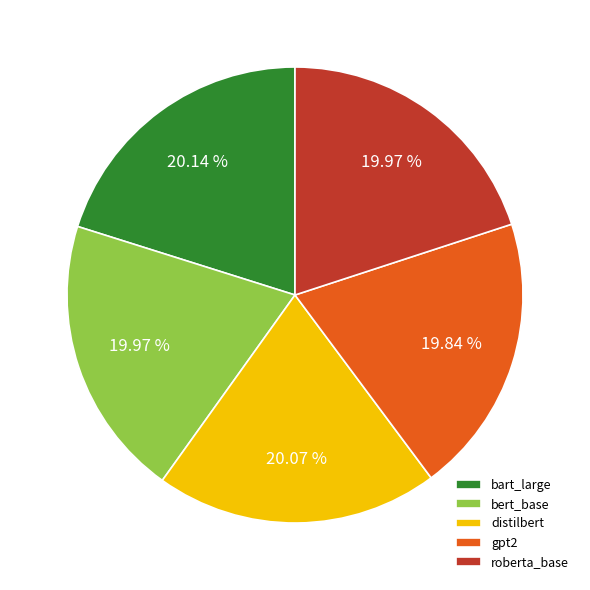

What portion of the pie excludes bert_base?

80.0%